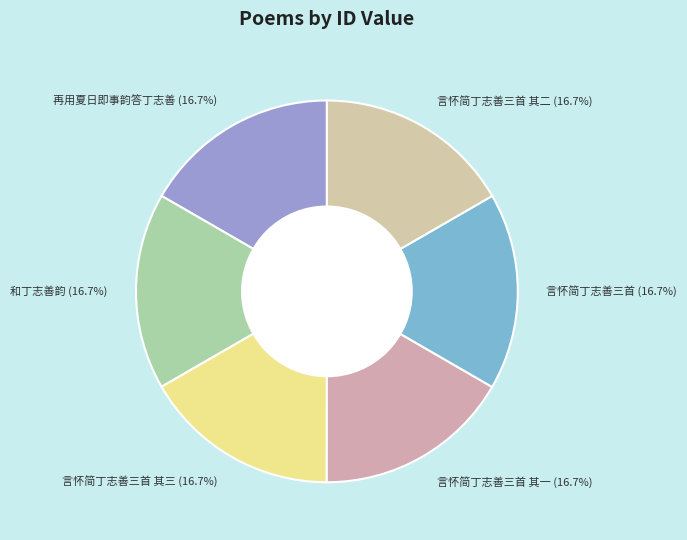

The 言怀简丁志善三首 其二 slice represents 23% of the pie. True or false?

False